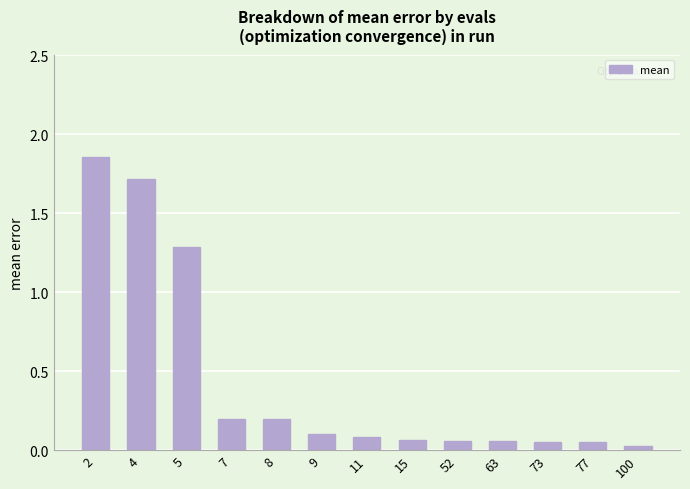

What is the average value?

0.4